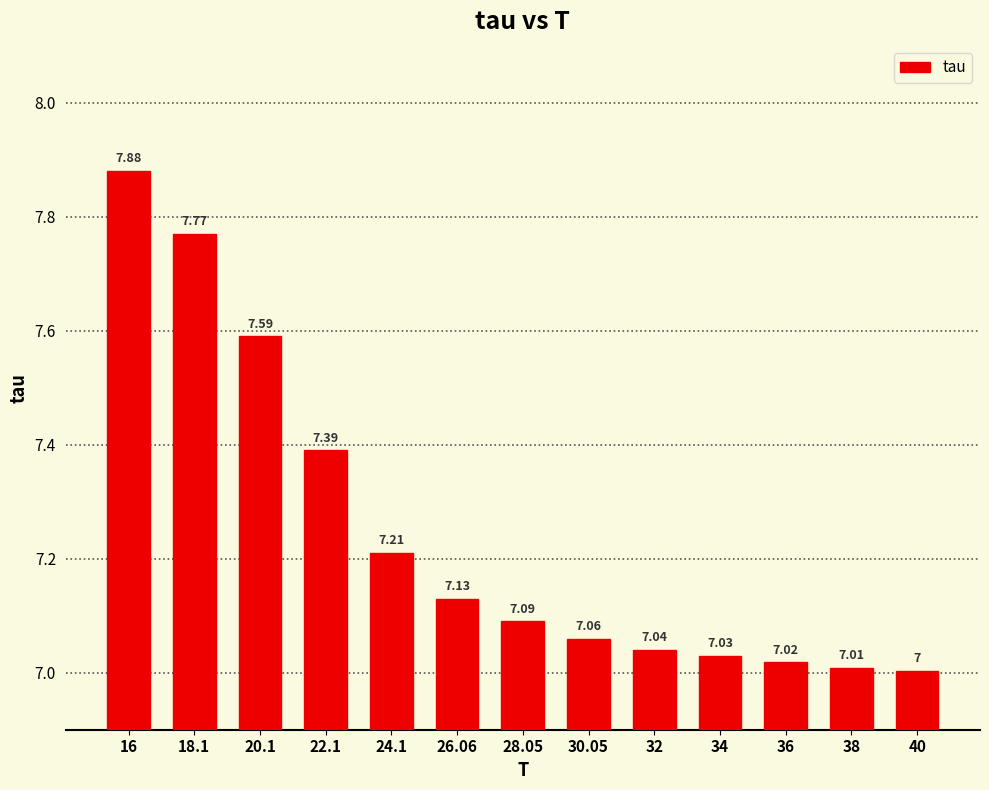

What is the minimum value shown in the chart?

7.0